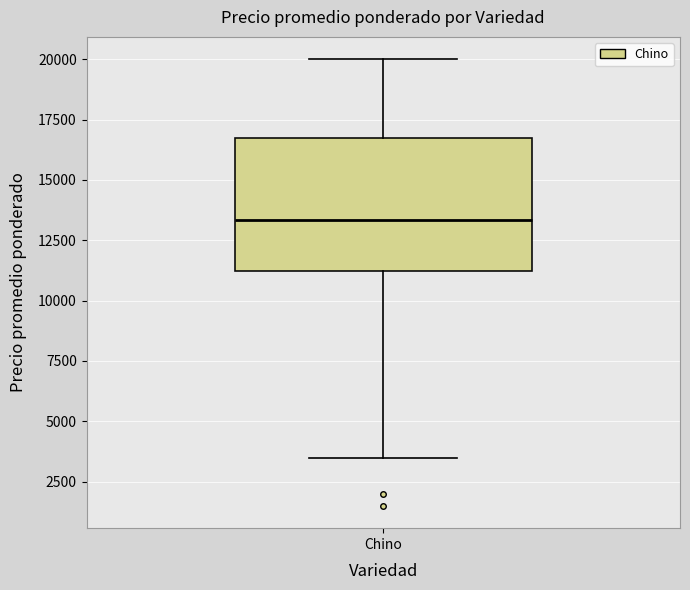

Read this box plot against the y-axis: the position of the median line, the range covered by the box, and the ends of both whiskers. The values are not printed on the chart, so give them approximately, as read against the axis.

median 13500, box 11000 to 16500, whiskers 3500 to 20000